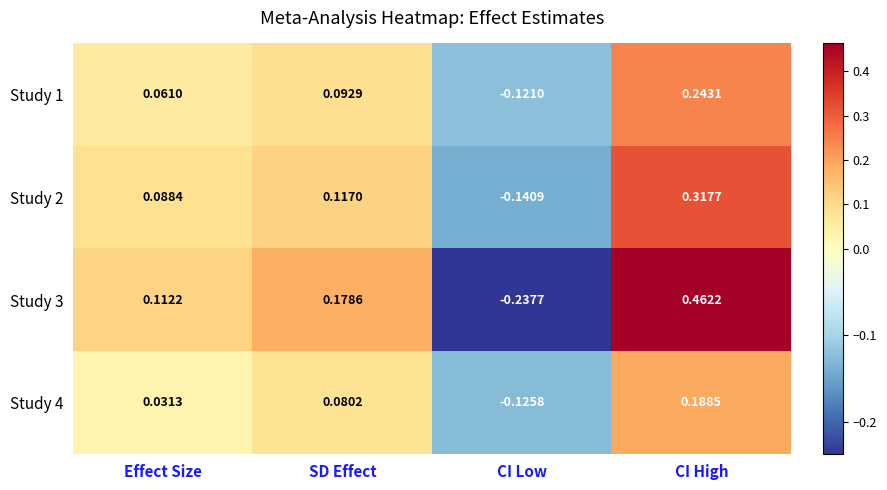

Where does the Study 2 series first go above 0?

Effect Size